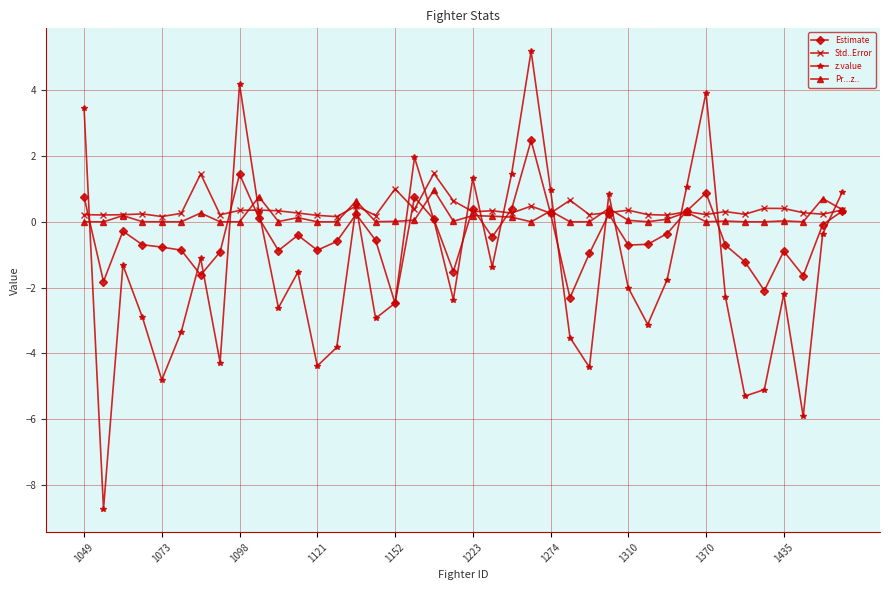

Count the number of categories in the chart.

40